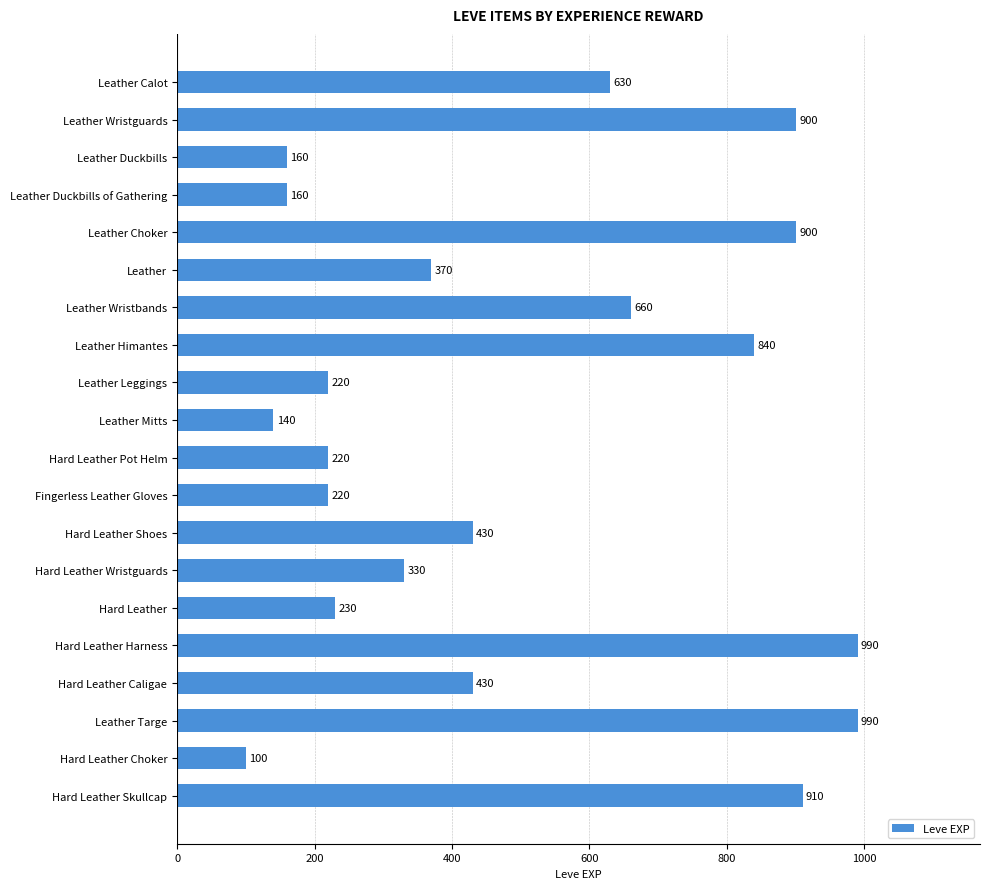

What is the change in value from Leather Duckbills to Hard Leather Harness?

+830